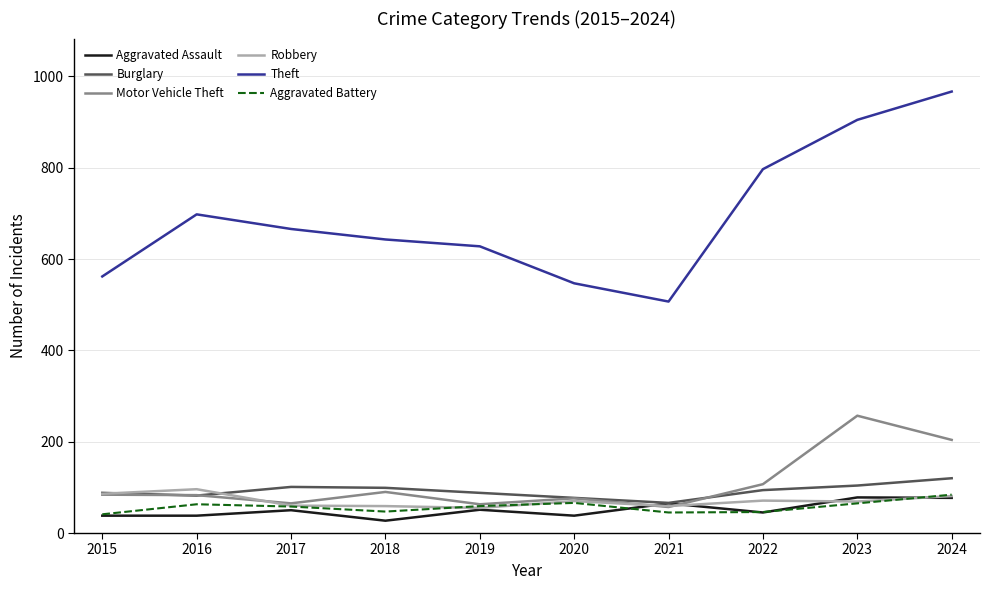

What is the minimum value shown in the chart?

27